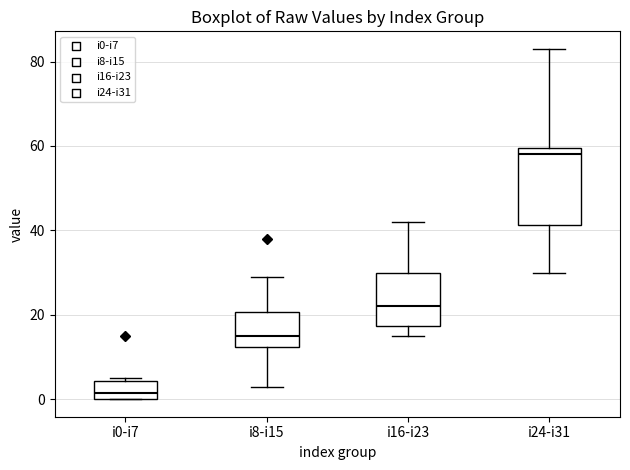

Reading left to right, transcribe this box plot: for each box, give where its median line is, the range the box spans, and where its two whiskers end, as read against the y-axis. The values are not printed on the chart, so give them approximately, as read against the axis.

i0-i7: median 2, box 0 to 4, whiskers 0 to 6
i8-i15: median 16, box 12 to 20, whiskers 4 to 30
i16-i23: median 22, box 18 to 30, whiskers 16 to 42
i24-i31: median 58, box 42 to 60, whiskers 30 to 84